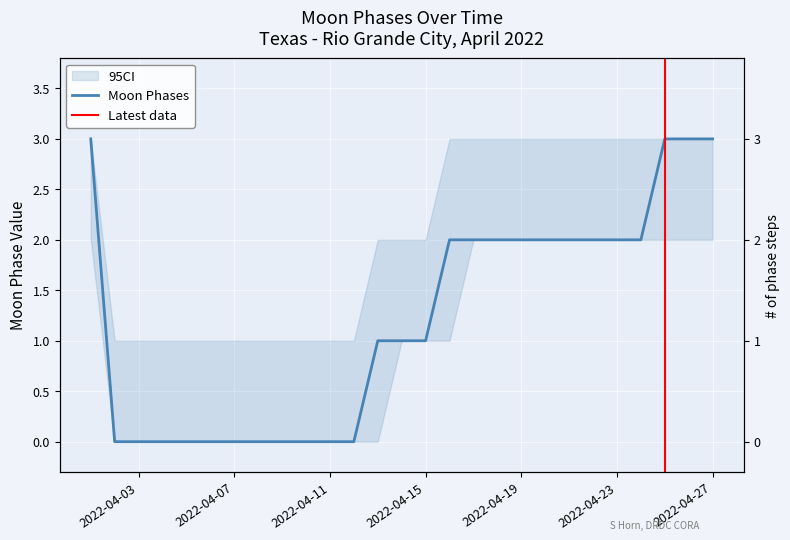

What is the average value?

1